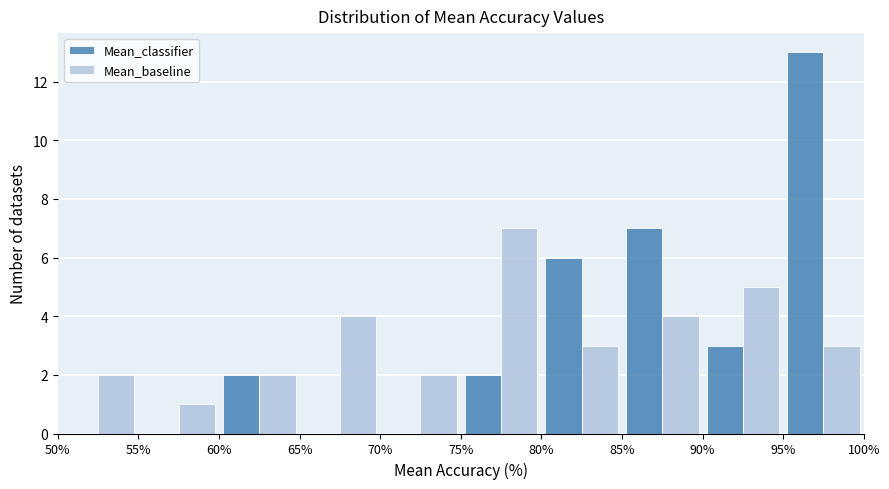

In the Mean_baseline series, which range on the x-axis has the tallest bar?

75% to 80%